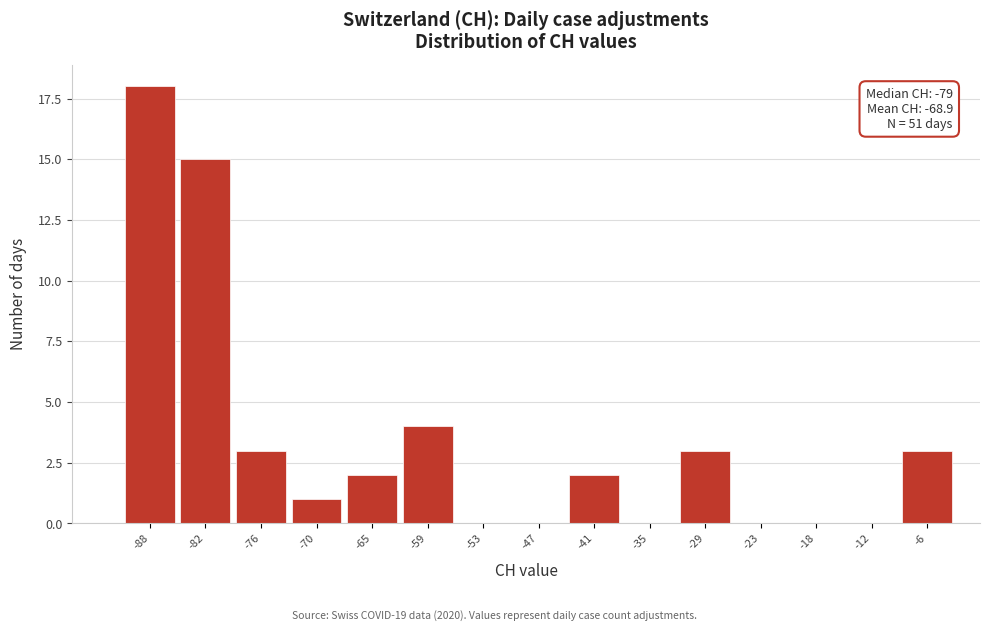

Reading left to right, what are all the values shown in this chart?

-88=18	-82=15	-76=3	-70=1	-65=2	-59=4	-53=0	-47=0	-41=2	-35=0	-29=3	-23=0	-18=0	-12=0	-6=3